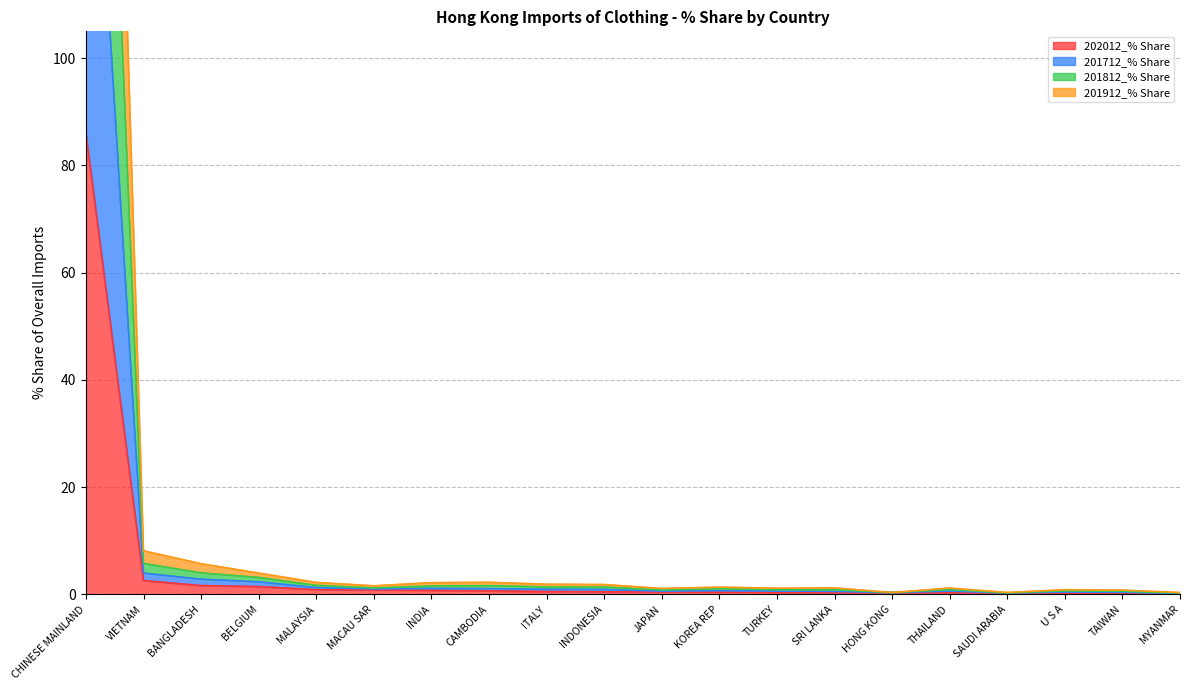

What is the label of the 12th point from the right?

ITALY